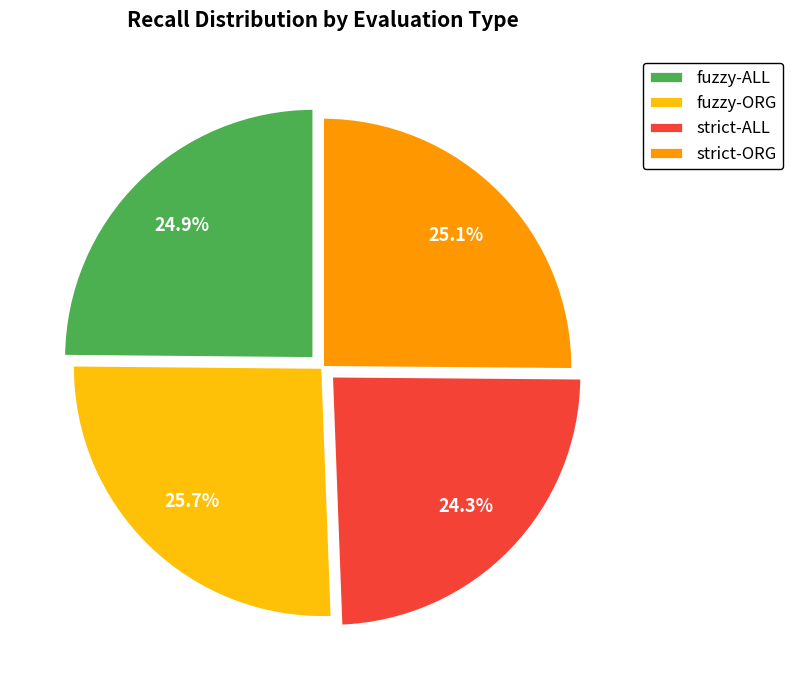

Count the number of slices in the pie.

4